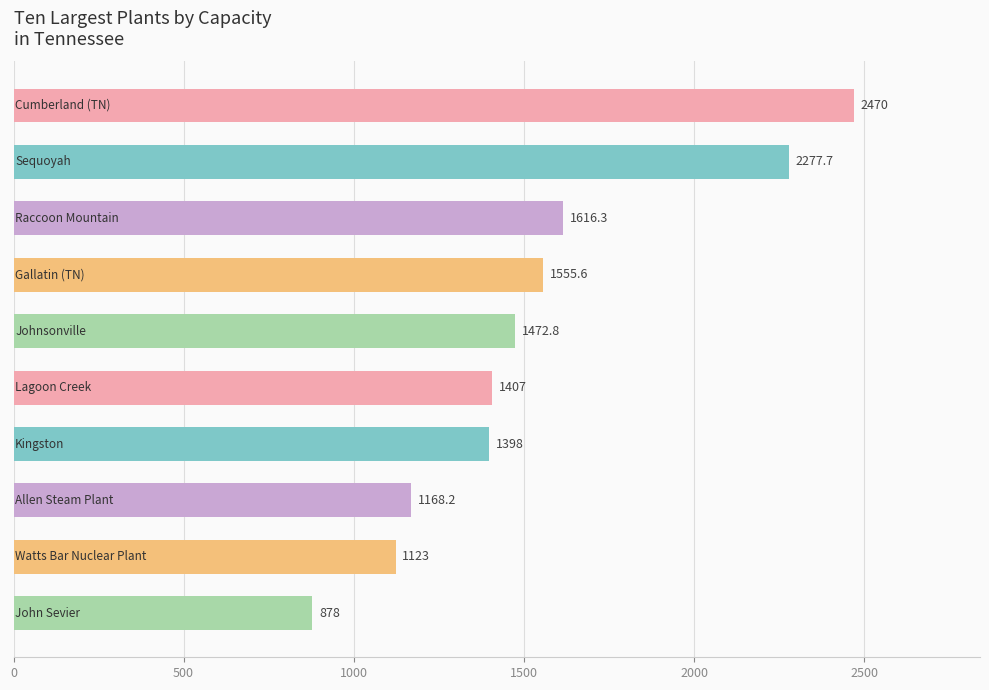

What is the difference between the maximum and minimum values?

1592.0